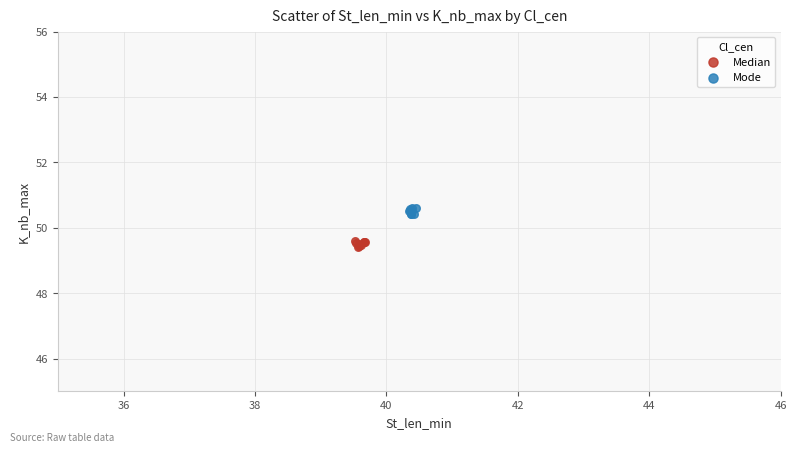

What are all the series names shown in the legend?

Median, Mode